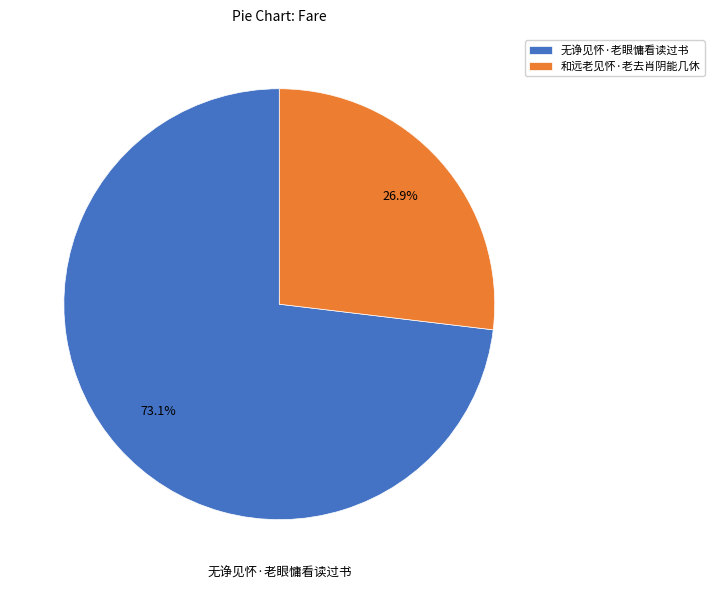

How many segments does this pie chart have?

2